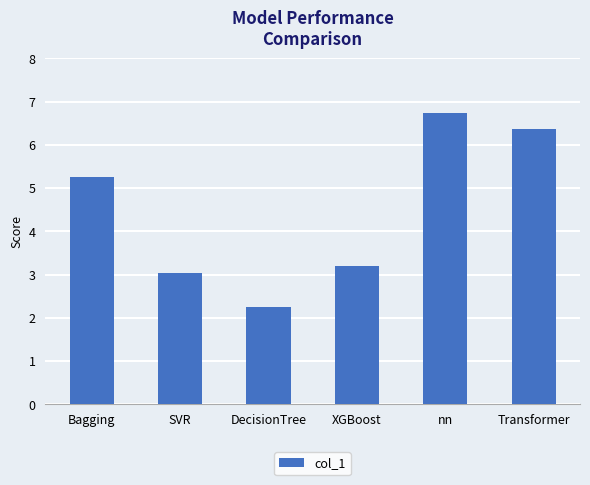

The chart shows a value of 4.4 at XGBoost. True or false?

False